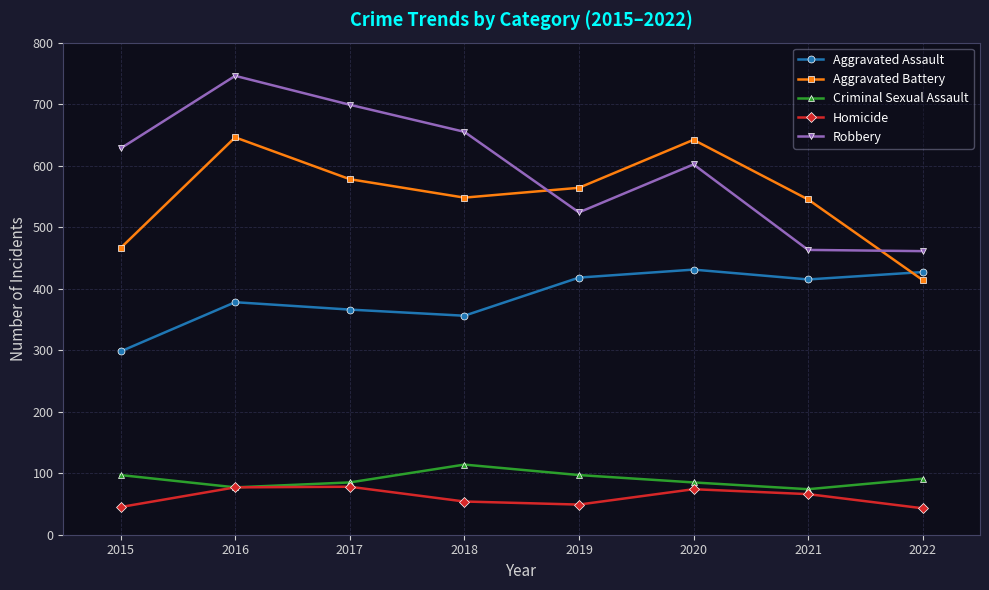

What value does the Aggravated Assault series have at 2016, to the nearest 50?

400